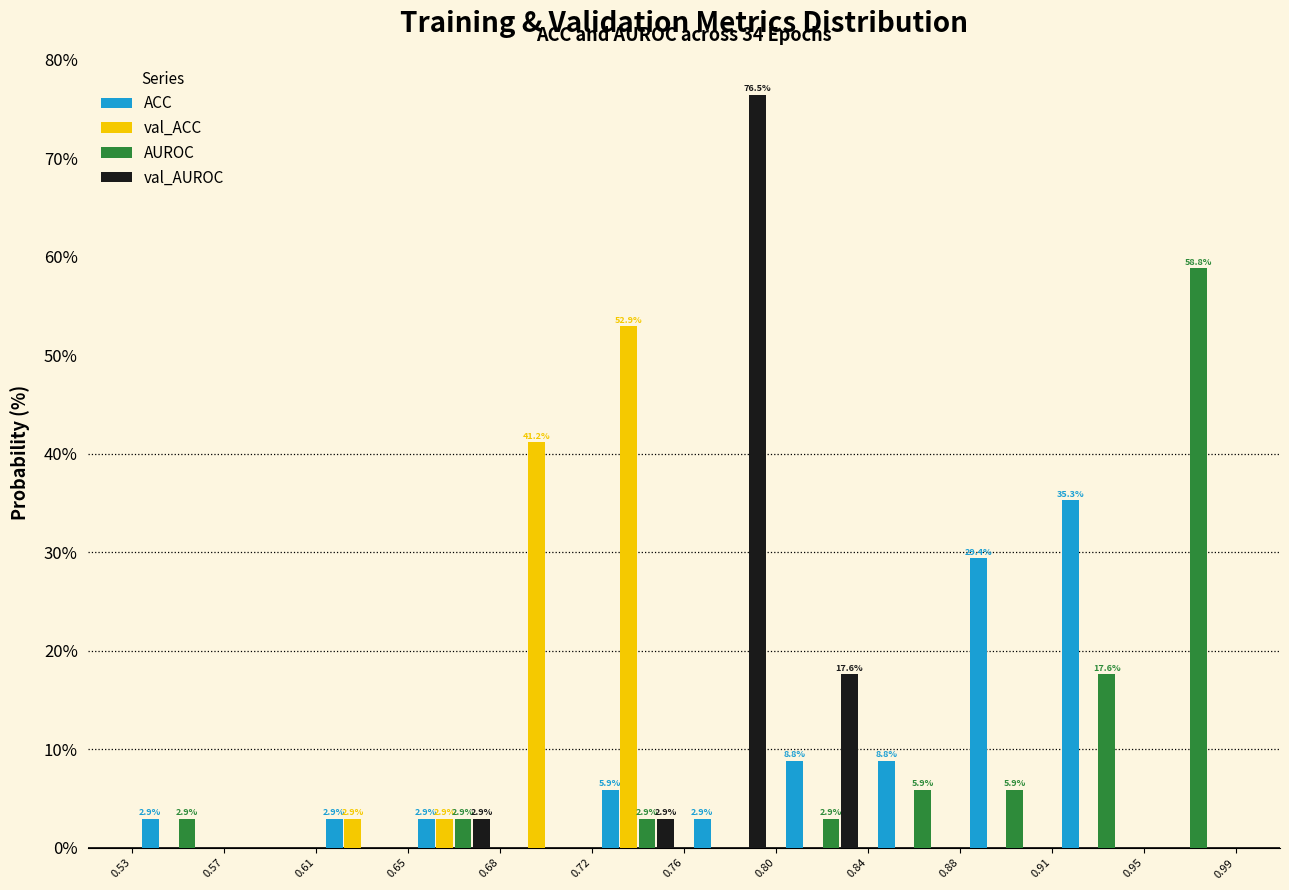

In the ACC series, which range on the x-axis has the tallest bar?

0.91 to 0.95